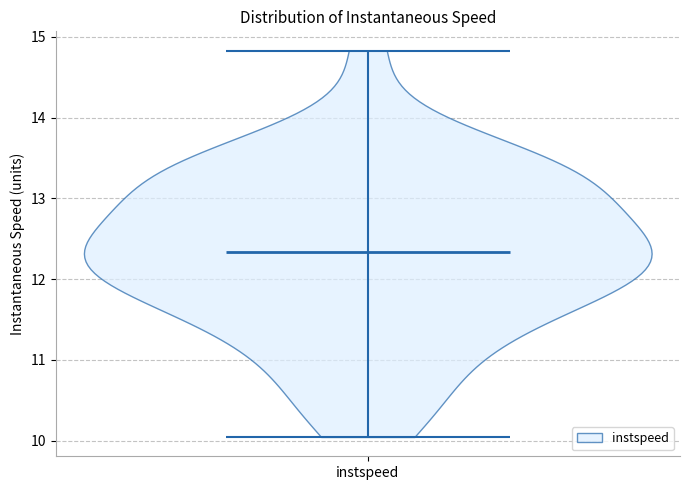

Read this violin plot against the y-axis: where its median line is, and the lowest and highest points the violin reaches. The values are not printed on the chart, so give them approximately, as read against the axis.

median line 12.3, lowest point 10.0, highest point 14.8